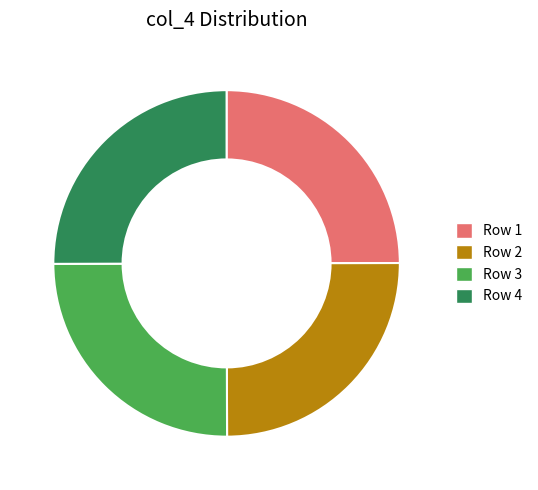

The Row 3 slice represents 25% of the pie. True or false?

True